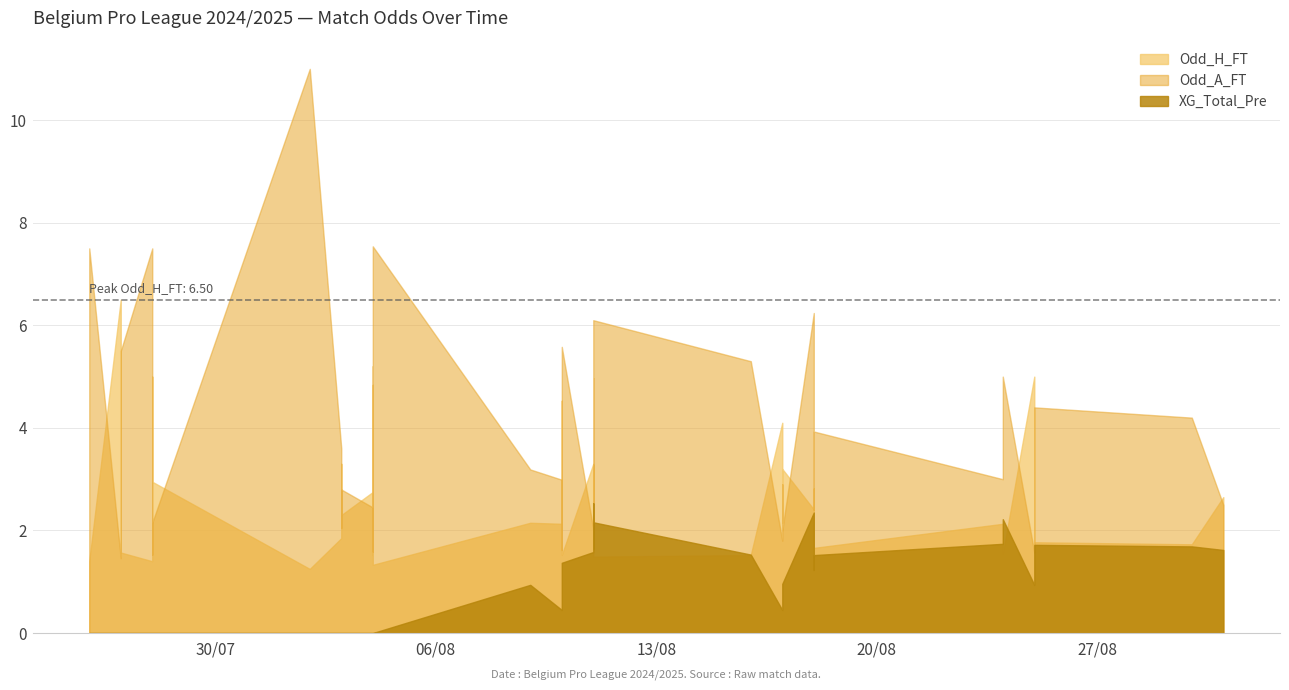

Does the chart display data point markers on the line(s)?

No